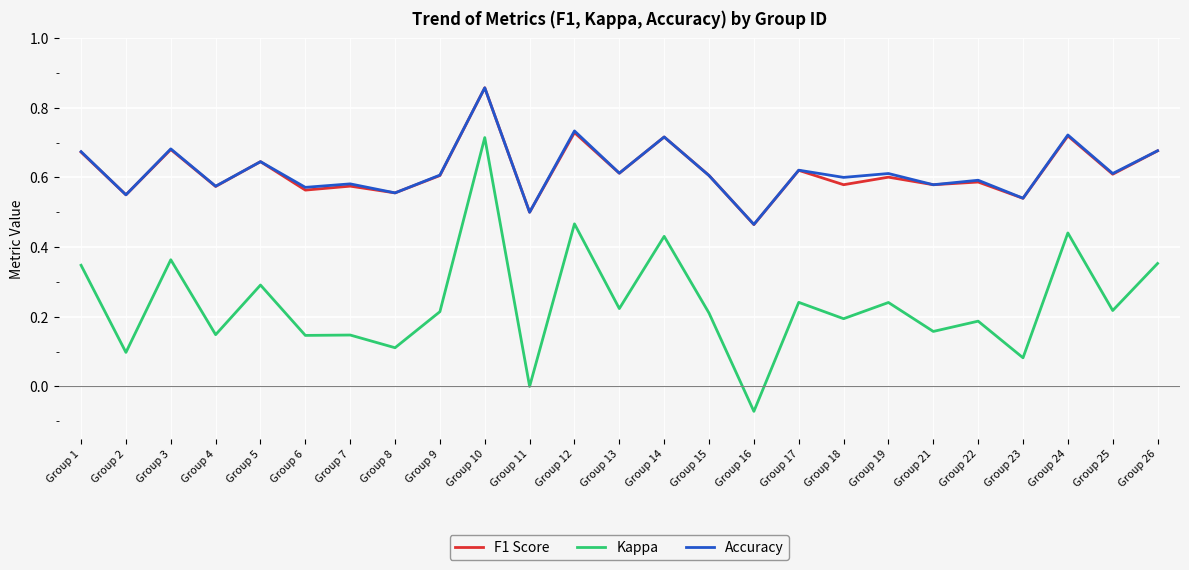

True or false: Kappa and F1 Score cross at least once.

False